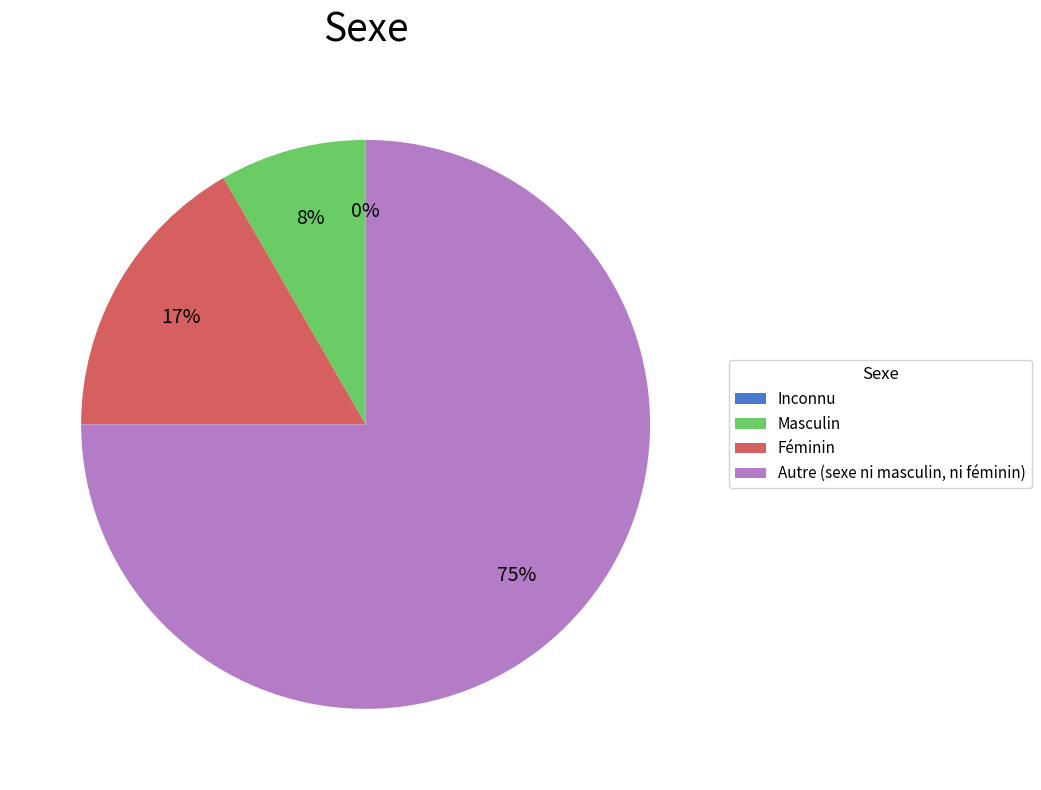

To the nearest percent, what is the average slice percentage?

25%